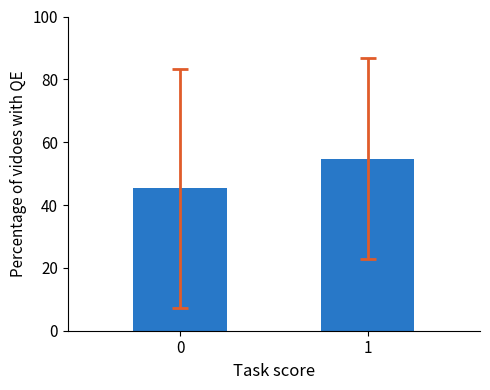

At which label does the data first exceed 54?

1